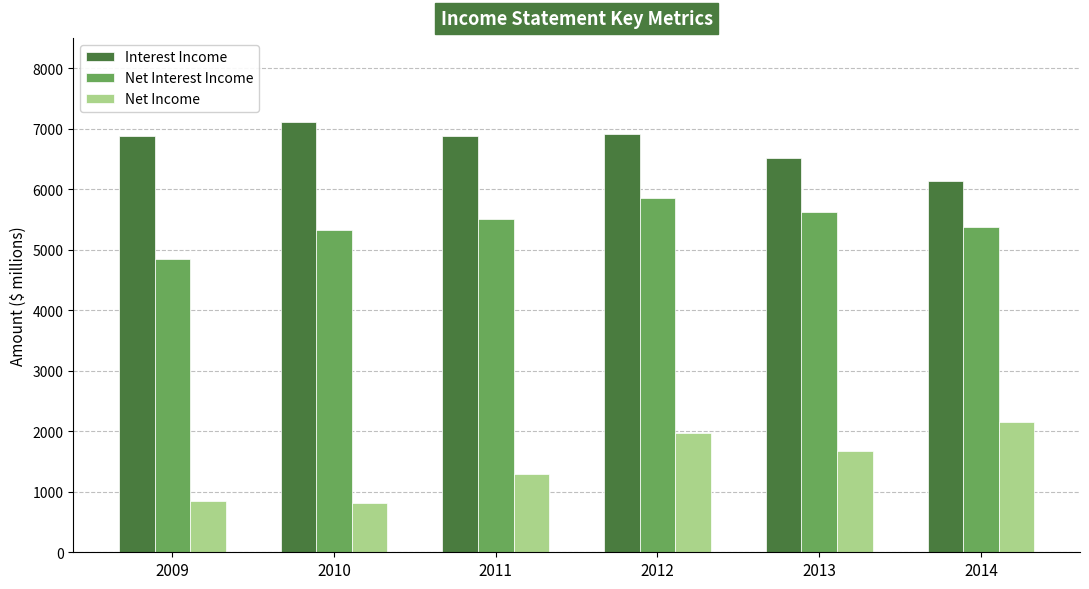

At how many categories does at least one series exceed 2824?

6